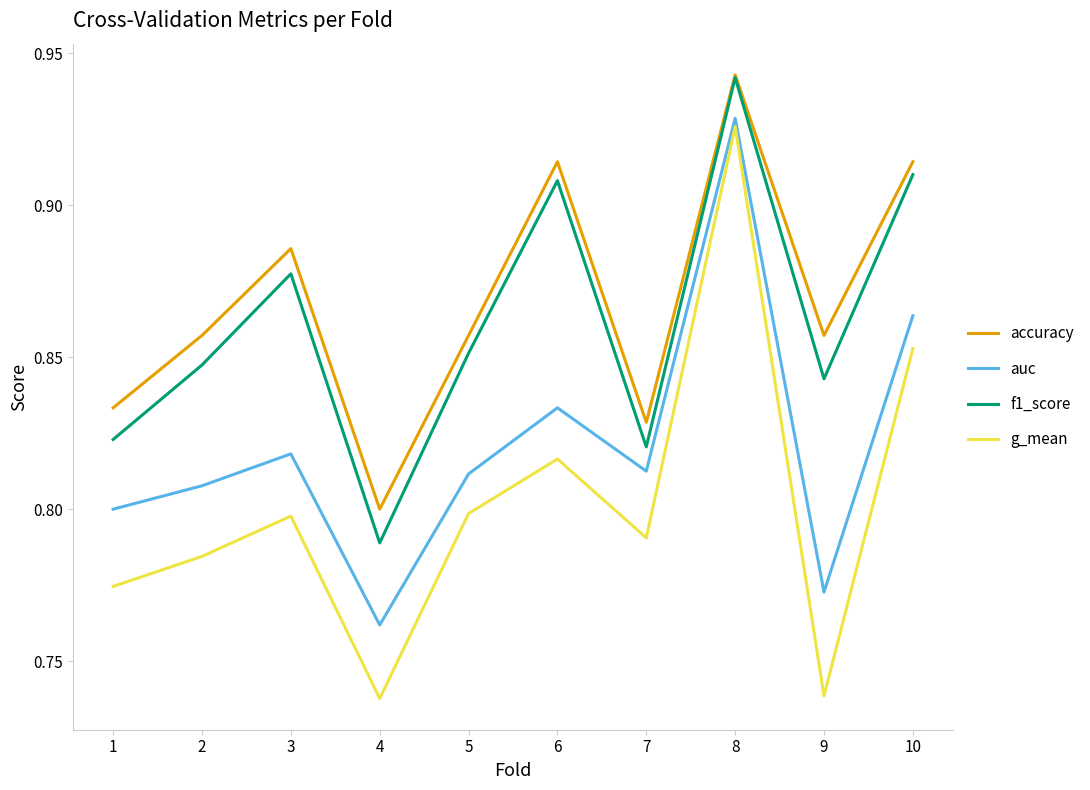

In accuracy, how many points are lower than both neighbors (excluding endpoints)?

3